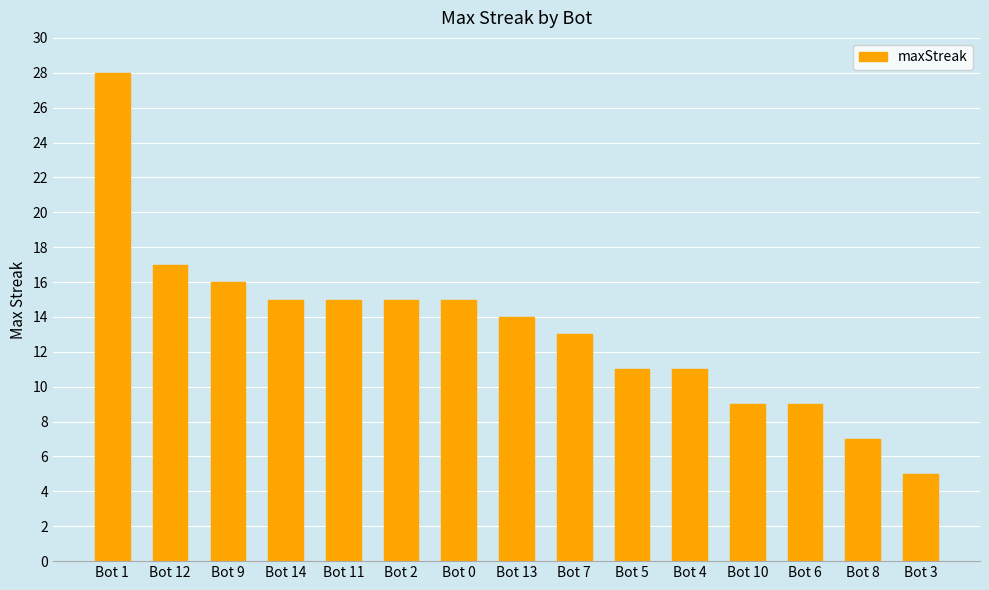

What is the average value?

13